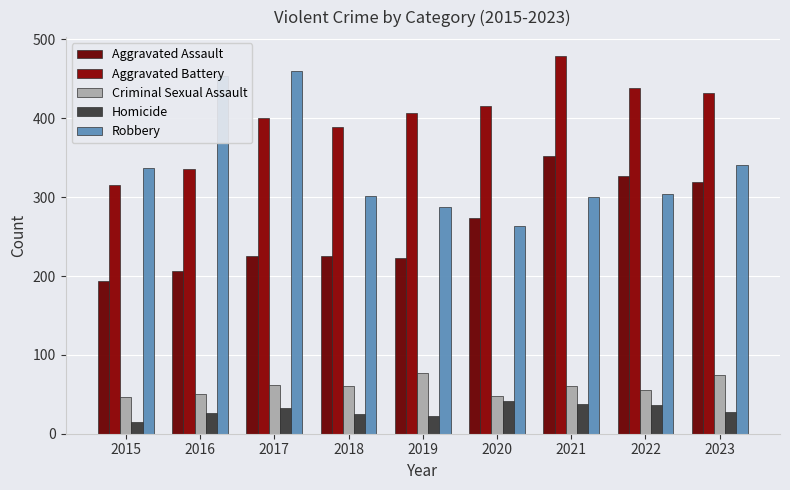

Which series has the widest spread of values?

Robbery